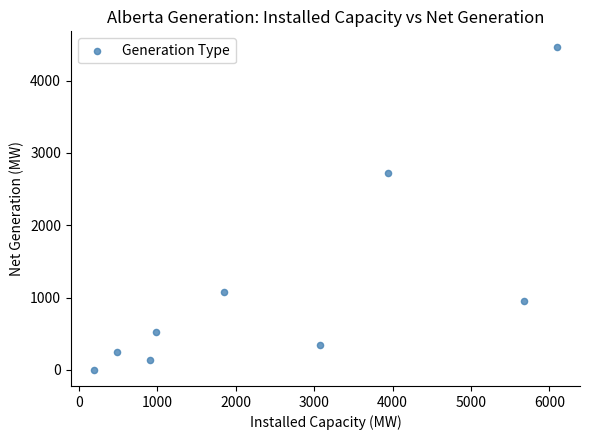

What Y value in the scatter plot is closest to 2230?

2730